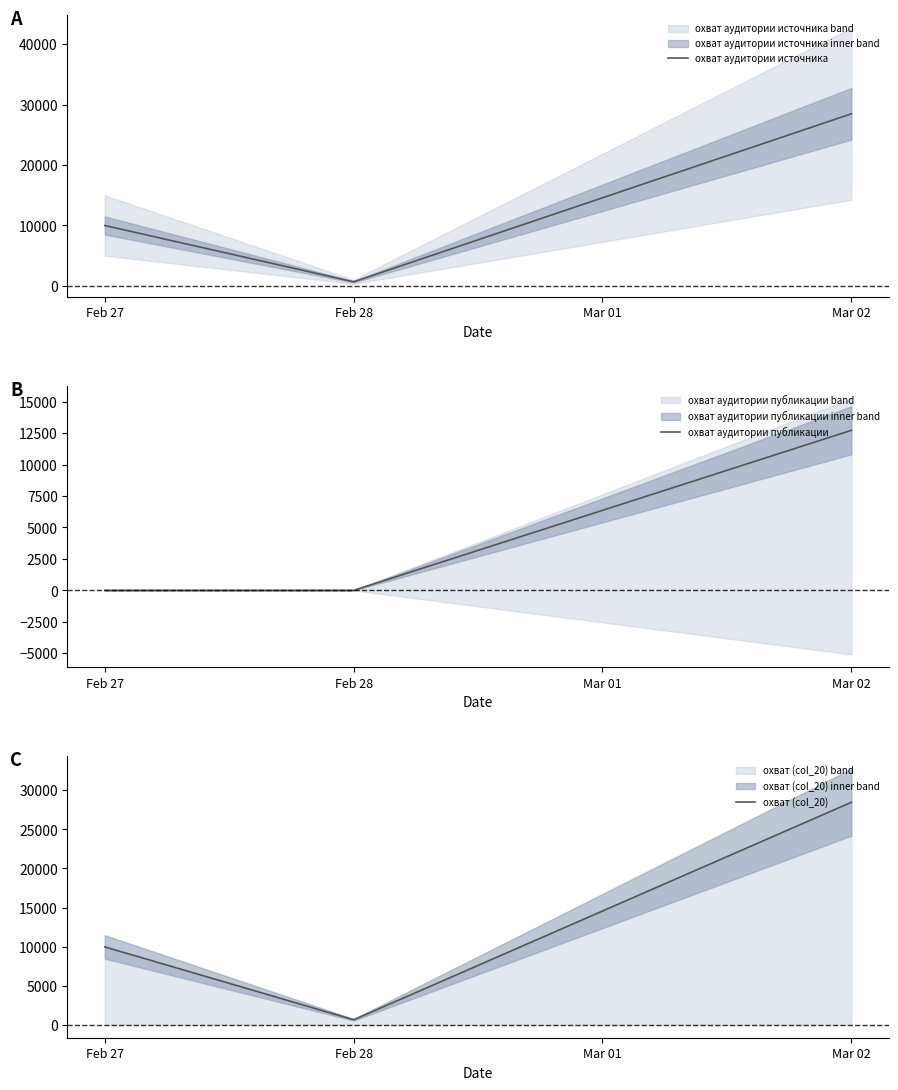

Rank the series by their maximum value, from lowest to highest.

охват аудитории публикации, охват аудитории источника, охват (col_20)